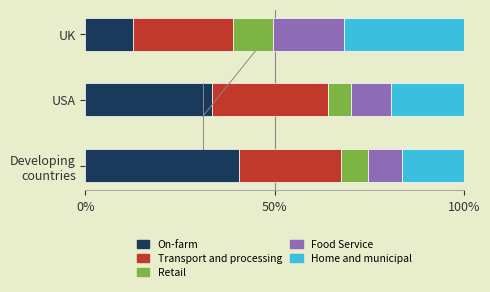

What is the total value across all series at USA?

100.0